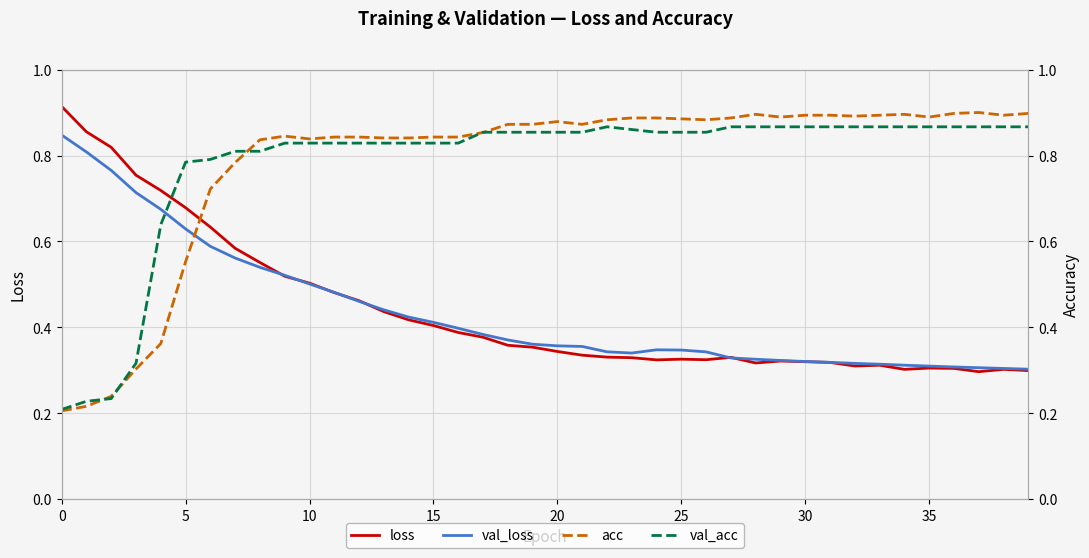

The value of val_loss at 30 is 0.6. True or false?

False